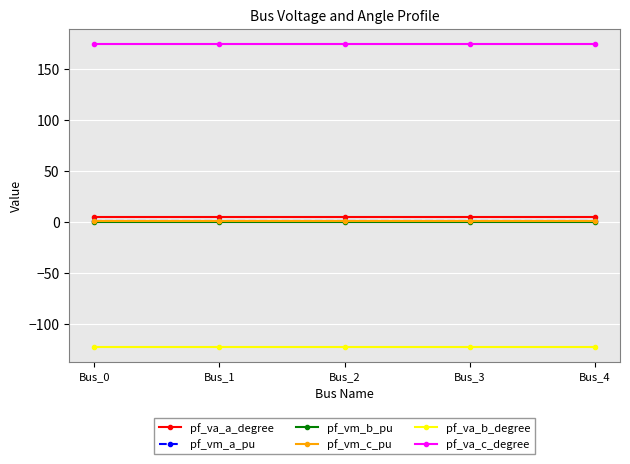

How many categories are shown in the chart?

5